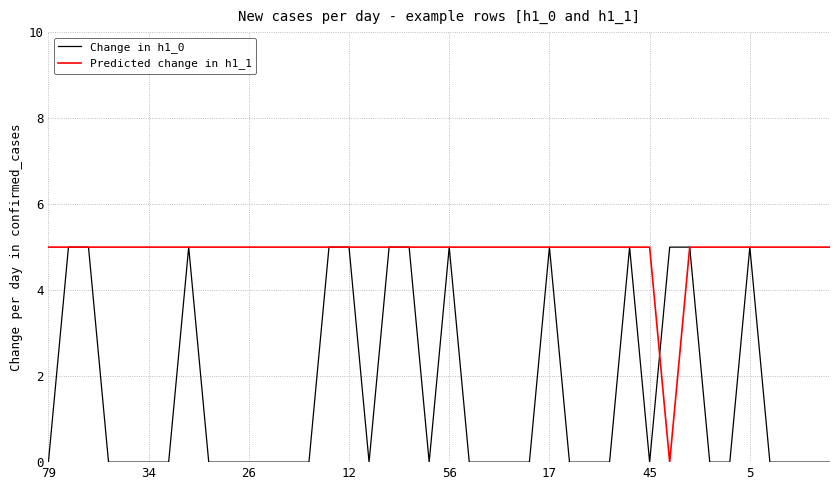

Rank the series by their average value, from highest to lowest.

Predicted change in h1_1, Change in h1_0